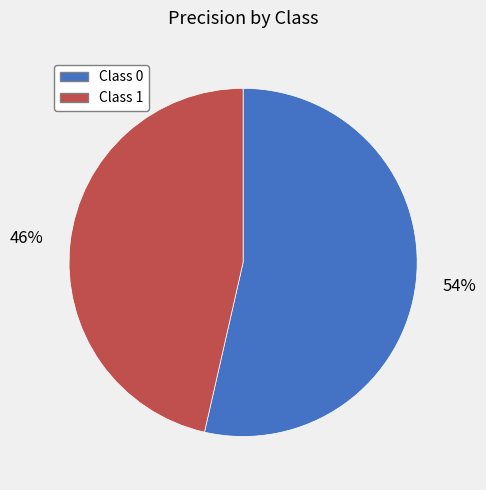

Does any single category account for the majority?

Yes